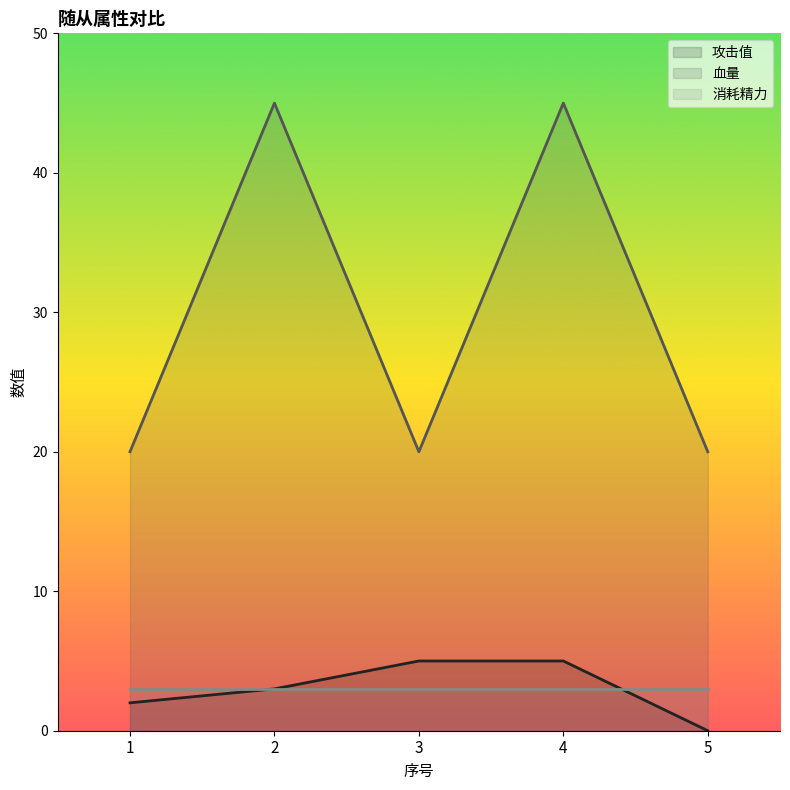

Rank the series by their maximum value, from highest to lowest.

血量, 攻击值, 消耗精力